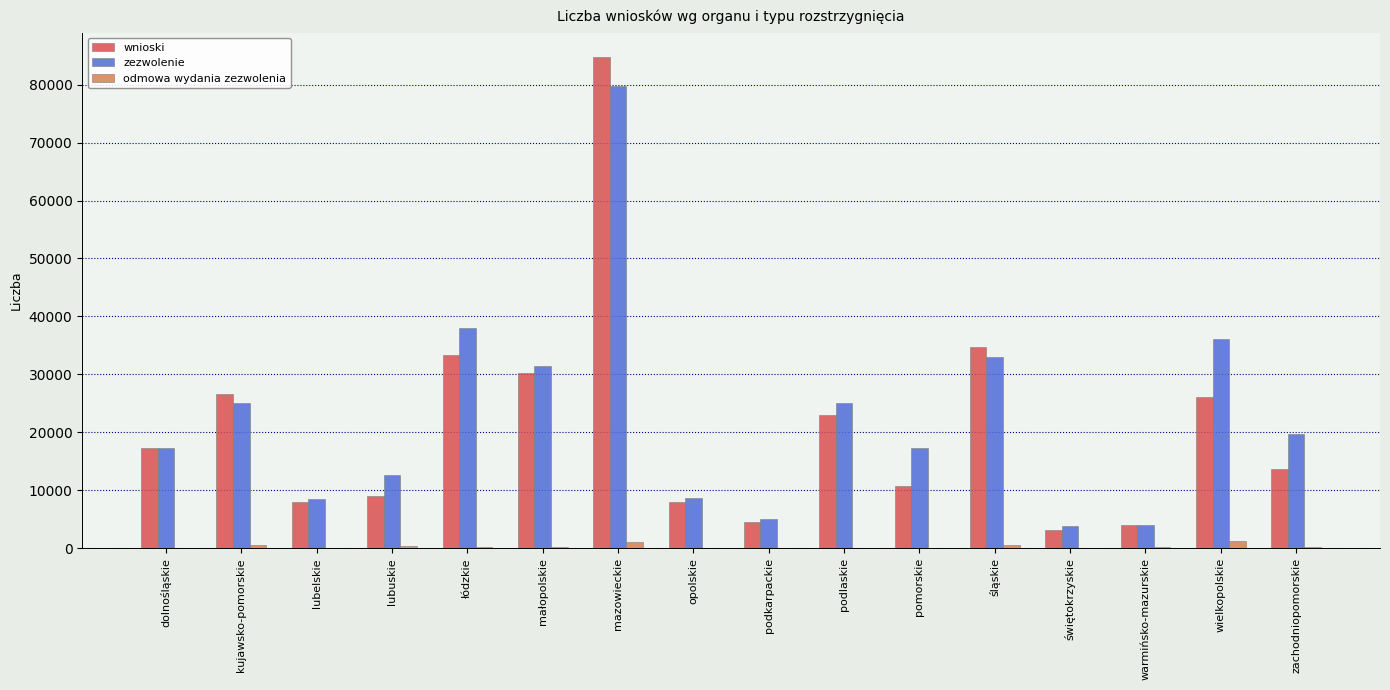

What is the sum of all wnioski values?

337099